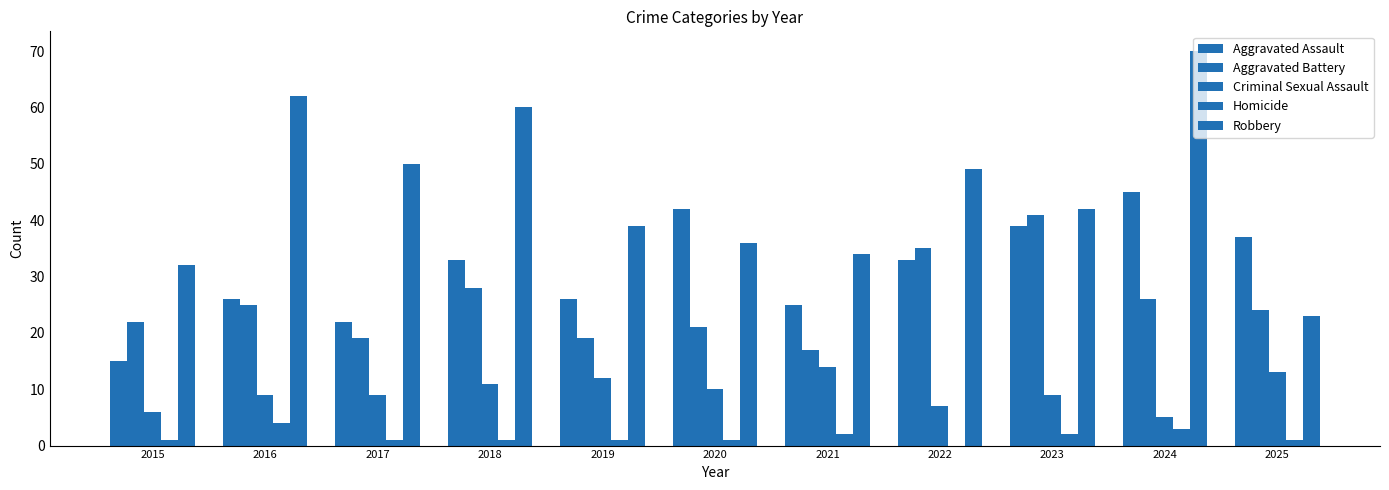

Count the number of categories in the chart.

11